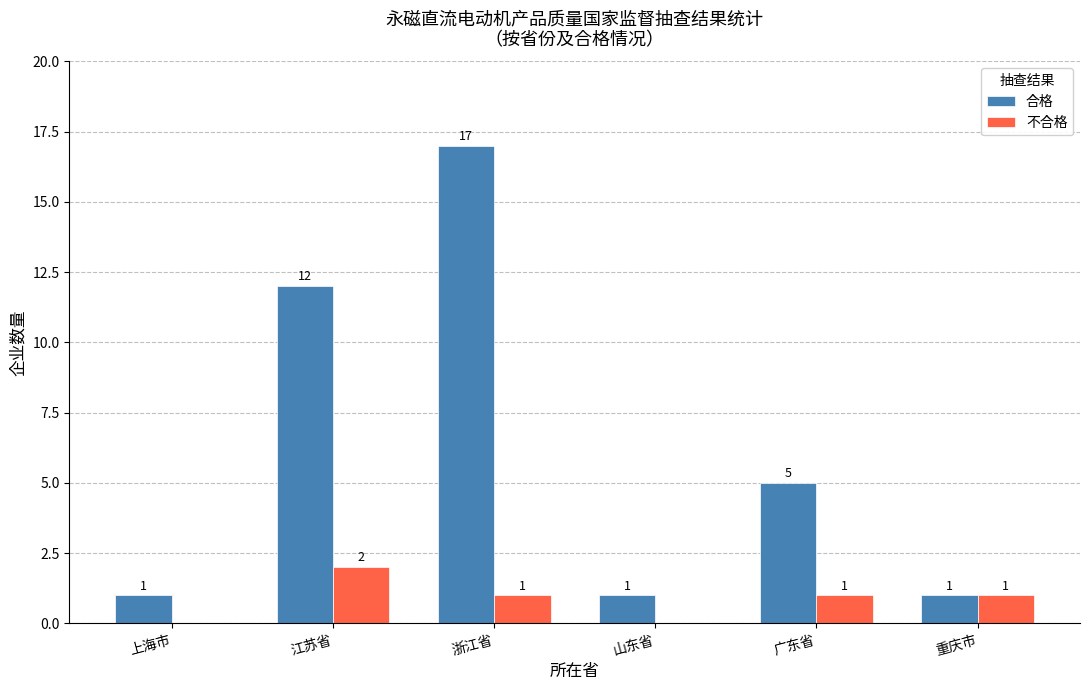

Are the bars horizontal?

No